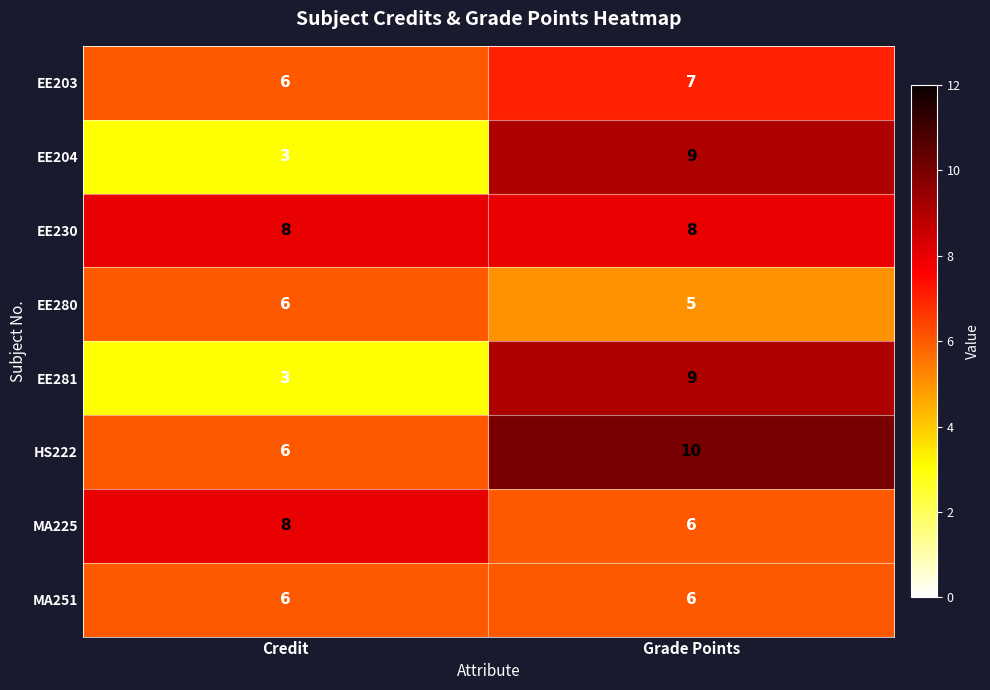

What is the highest value of the HS222 series?

10